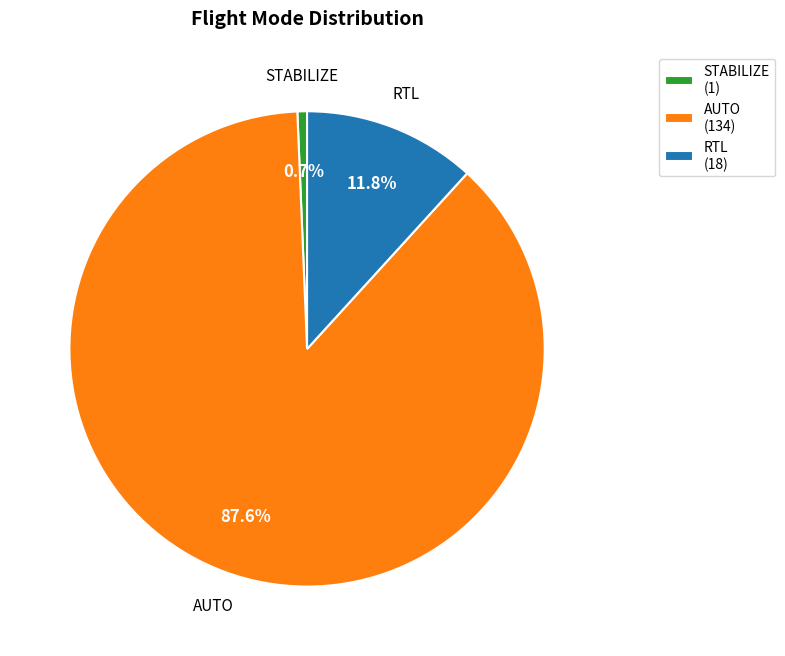

To the nearest percent, what is the difference between the largest and smallest slice percentages?

87%